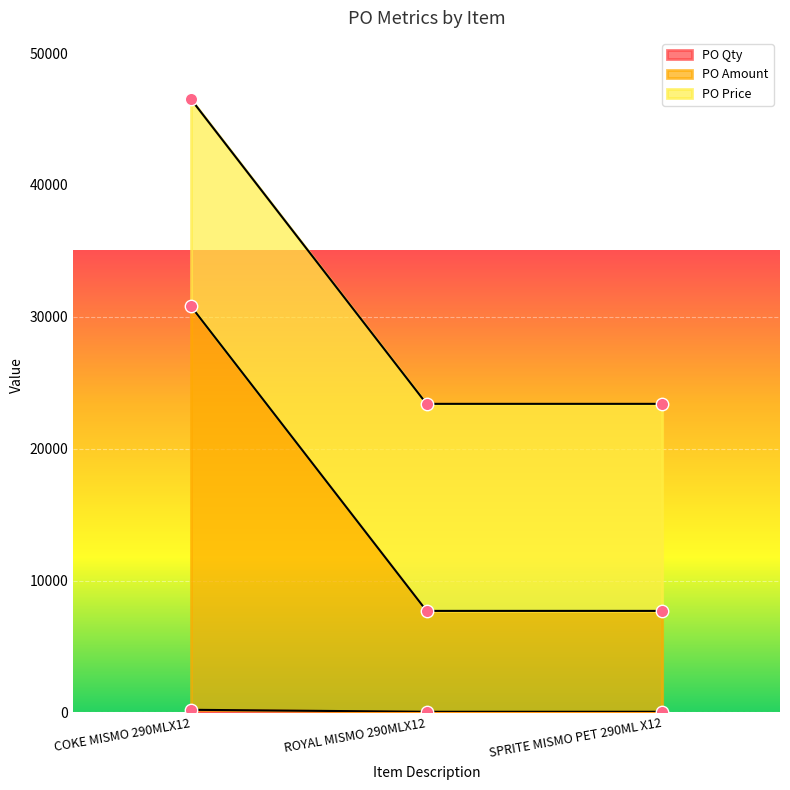

Which series reaches the maximum Y coordinate?

PO Amount